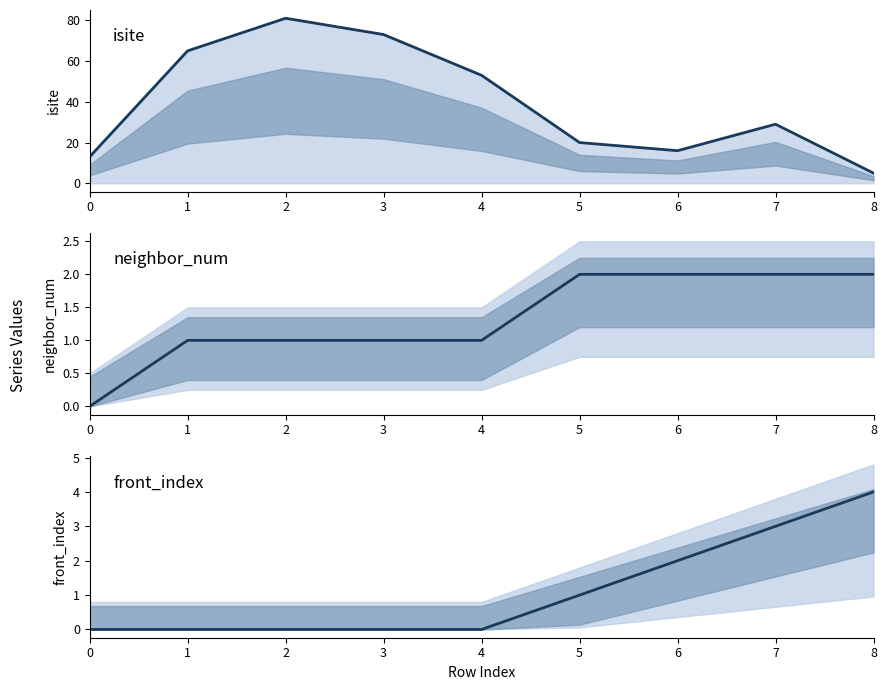

Does the chart have visible grid lines?

No